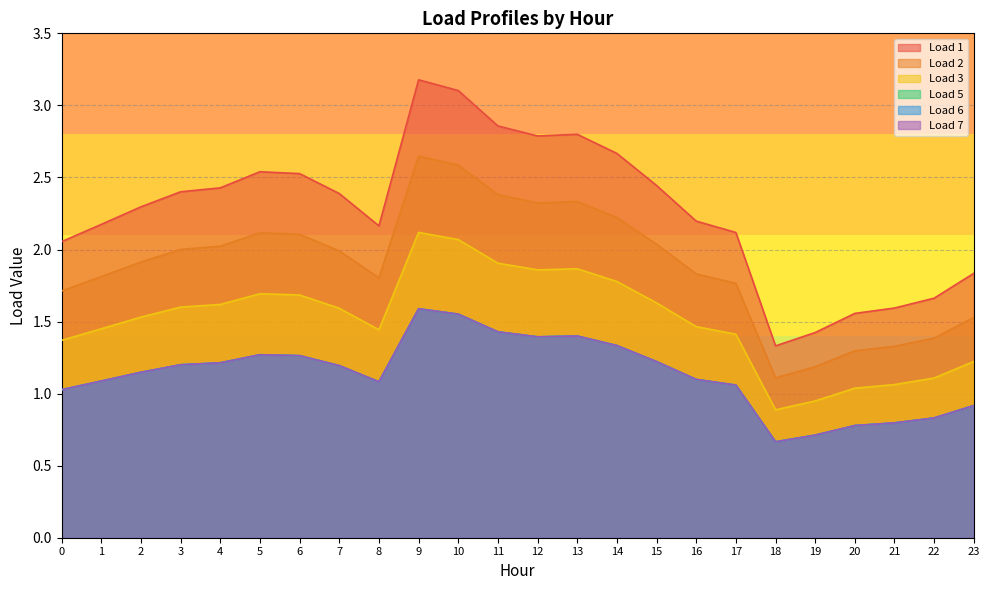

Between 11 and 23, which is larger?

11